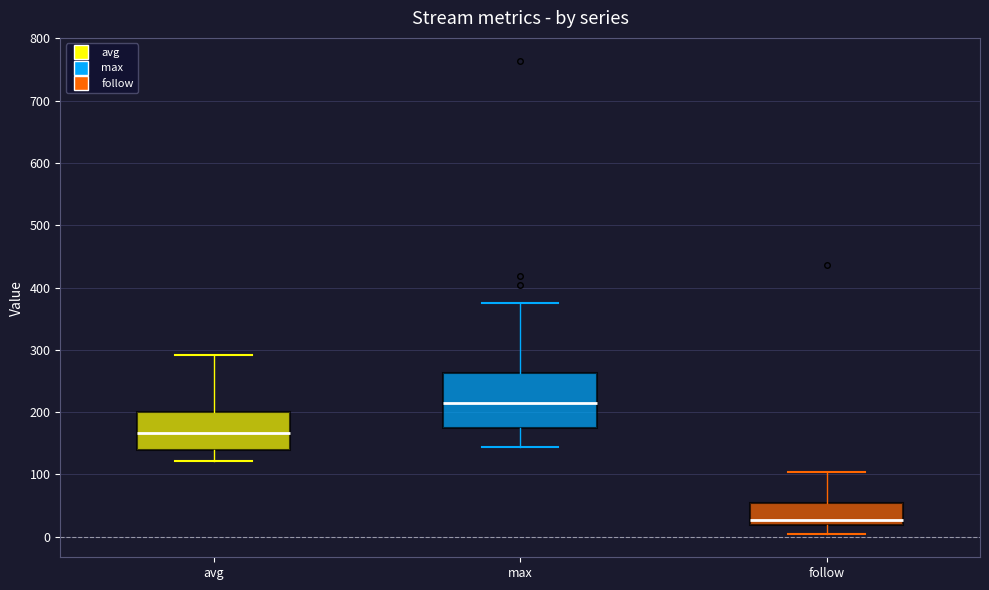

Where is the lower edge of the box for max on the y-axis? The values are not printed on the chart, so give them approximately, as read against the axis.

180